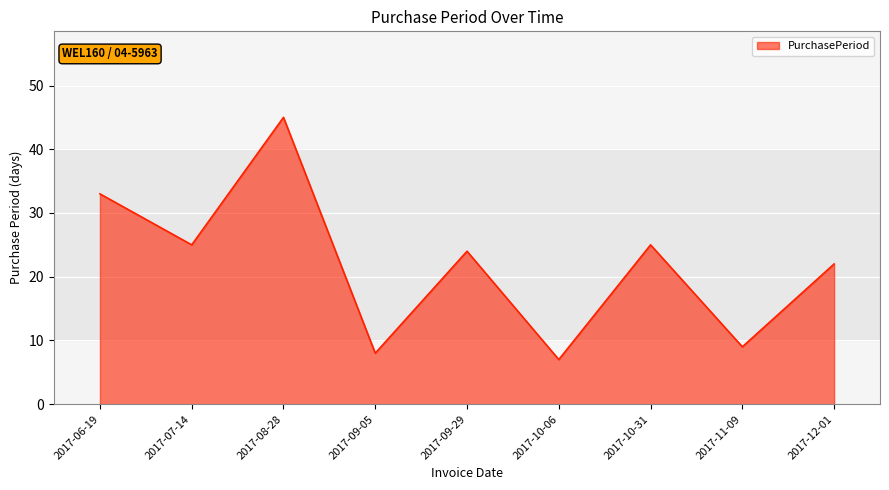

How many interior local peaks (higher than both neighbors) does the data have?

3